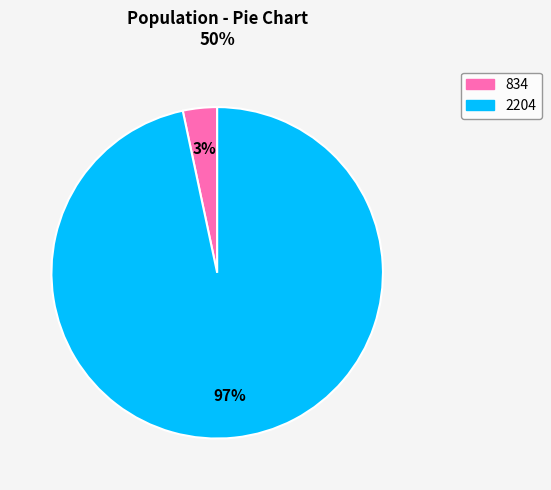

What percentage is the 834 slice, to the nearest percent?

3%